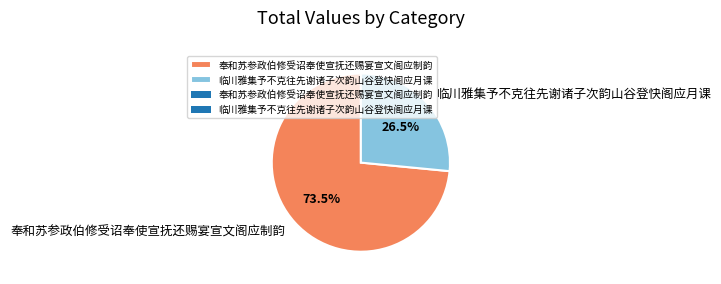

What percentage do 奉和苏参政伯修受诏奉使宣抚还赐宴宣文阁应制韵 and 临川雅集予不克往先谢诸子次韵山谷登快阁应月课 together represent?

100.0%